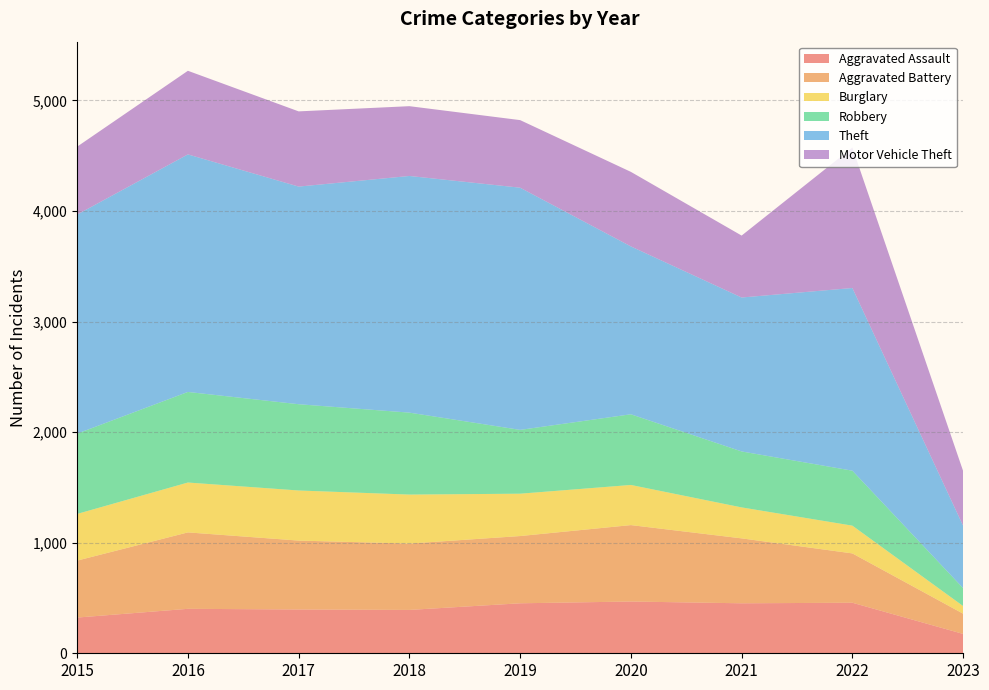

Reading right to left, extract all data points from this chart.

Aggravated Assault: 2023=175	2022=457	2021=452	2020=468	2019=452	2018=392	2017=396	2016=402	2015=323
Aggravated Battery: 2023=183	2022=446	2021=587	2020=691	2019=608	2018=600	2017=623	2016=691	2015=515
Burglary: 2023=69	2022=251	2021=280	2020=363	2019=383	2018=443	2017=453	2016=451	2015=422
Robbery: 2023=162	2022=497	2021=506	2020=639	2019=577	2018=741	2017=780	2016=819	2015=726
Theft: 2023=564	2022=1652	2021=1392	2020=1518	2019=2190	2018=2140	2017=1968	2016=2148	2015=1981
Motor Vehicle Theft: 2023=495	2022=1270	2021=560	2020=674	2019=611	2018=631	2017=680	2016=756	2015=614